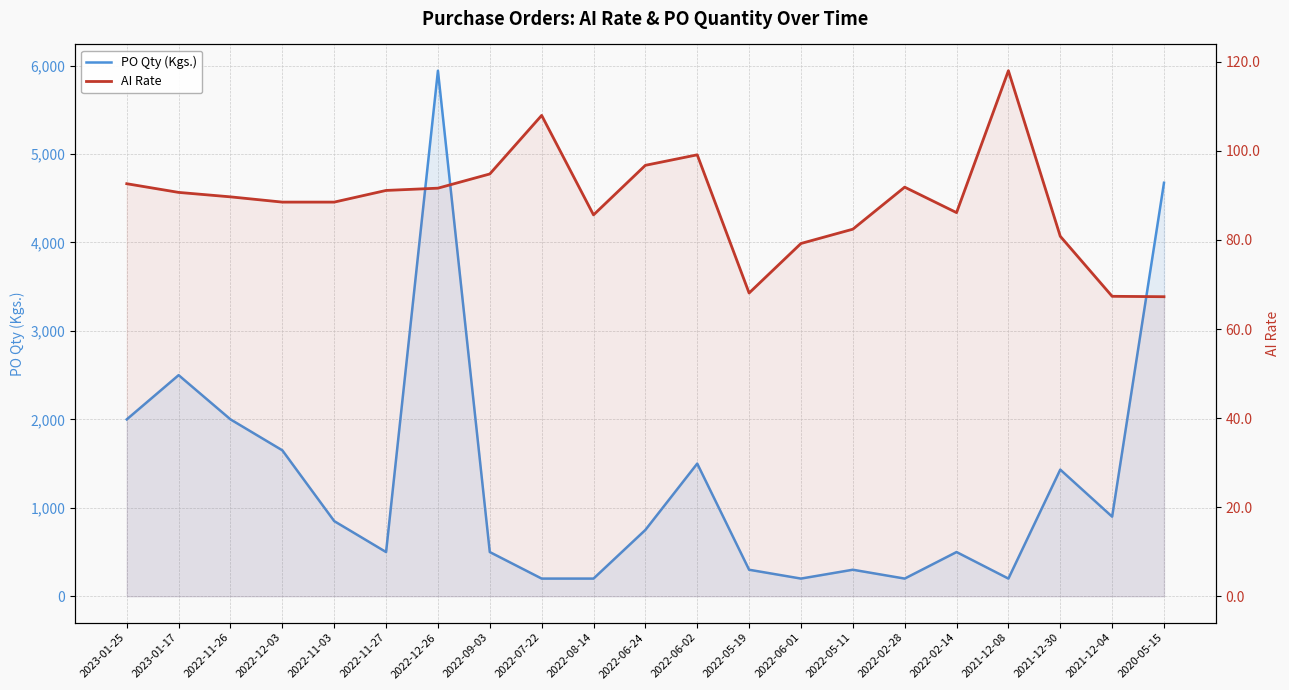

Reading right to left, extract all data points from this chart.

PO Qty (Kgs.): 2020-05-15=4675.0	2021-12-04=900.0	2021-12-30=1432.0	2021-12-08=200.0	2022-02-14=500.0	2022-02-28=200.0	2022-05-11=300.0	2022-06-01=200.0	2022-05-19=300.0	2022-06-02=1500.0	2022-06-24=750.0	2022-08-14=200.0	2022-07-22=200.0	2022-09-03=500.0	2022-12-26=5942.0	2022-11-27=500.0	2022-11-03=850.0	2022-12-03=1650.0	2022-11-26=2000.0	2023-01-17=2500.0	2023-01-25=2000.0
AI Rate: 2020-05-15=67.3	2021-12-04=67.3	2021-12-30=80.8	2021-12-08=118.0	2022-02-14=86.1	2022-02-28=91.9	2022-05-11=82.4	2022-06-01=79.2	2022-05-19=68.1	2022-06-02=99.1	2022-06-24=96.8	2022-08-14=85.6	2022-07-22=108.0	2022-09-03=94.8	2022-12-26=91.6	2022-11-27=91.1	2022-11-03=88.5	2022-12-03=88.5	2022-11-26=89.7	2023-01-17=90.7	2023-01-25=92.6